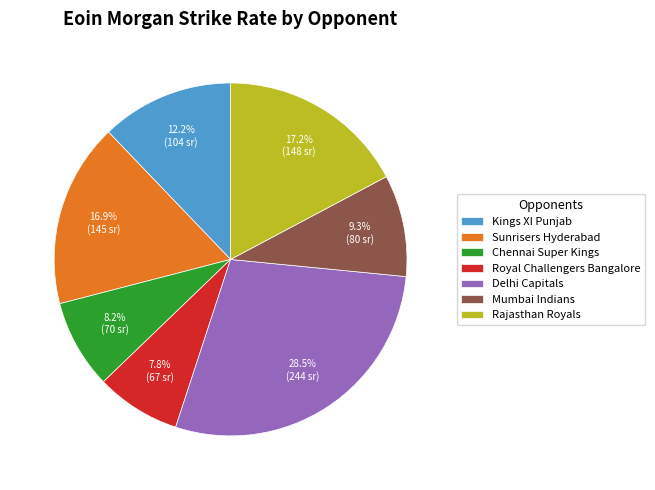

To the nearest percent, what is the difference between the Rajasthan Royals and Delhi Capitals slice percentages?

11%